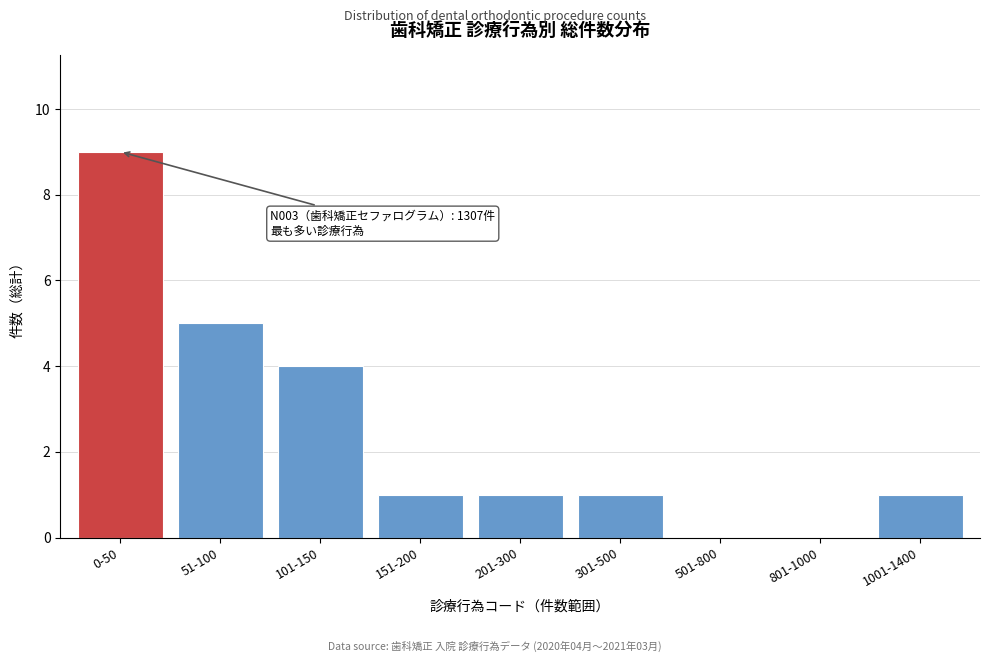

Reading left to right, extract all data points from this chart.

0-50=9	51-100=5	101-150=4	151-200=1	201-300=1	301-500=1	501-800=0	801-1000=0	1001-1400=1